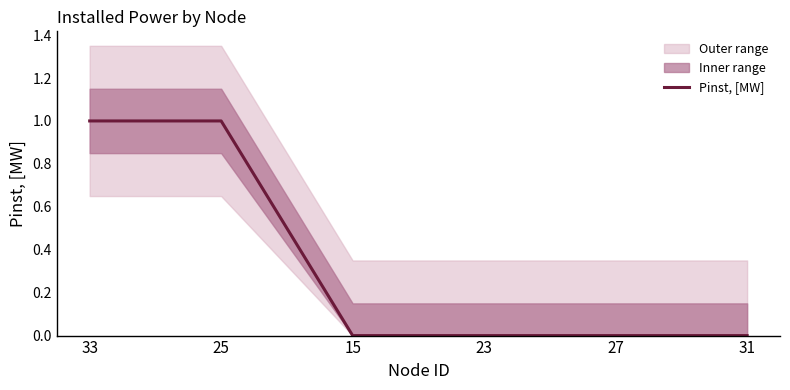

Reading left to right, what are all the values shown in this chart?

33=1	25=1	15=0	23=0	27=0	31=0